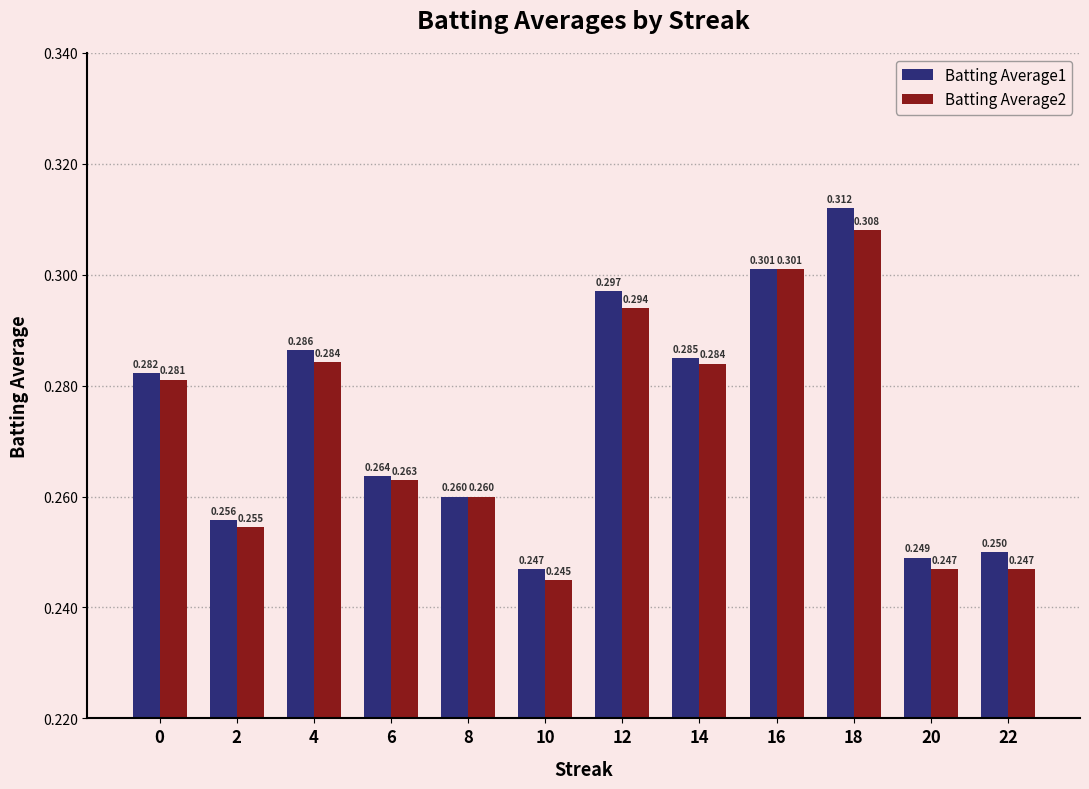

Between 6 and 14, which is larger?

14